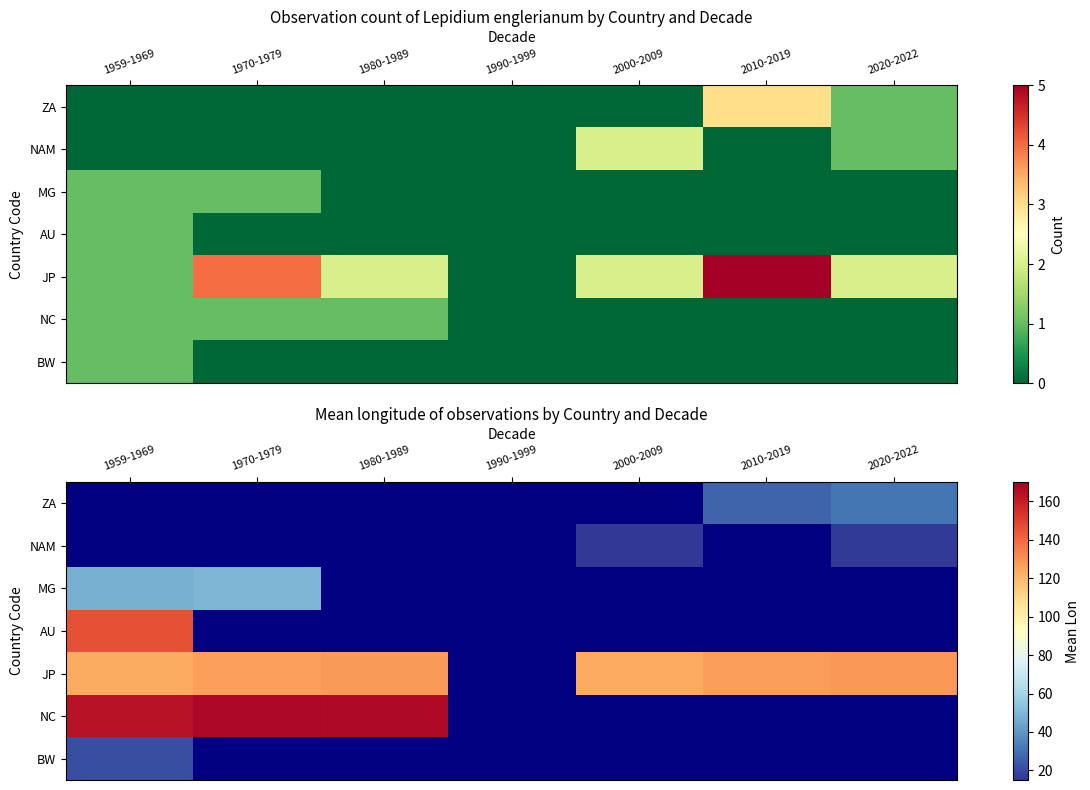

How many data points does each series have?

7